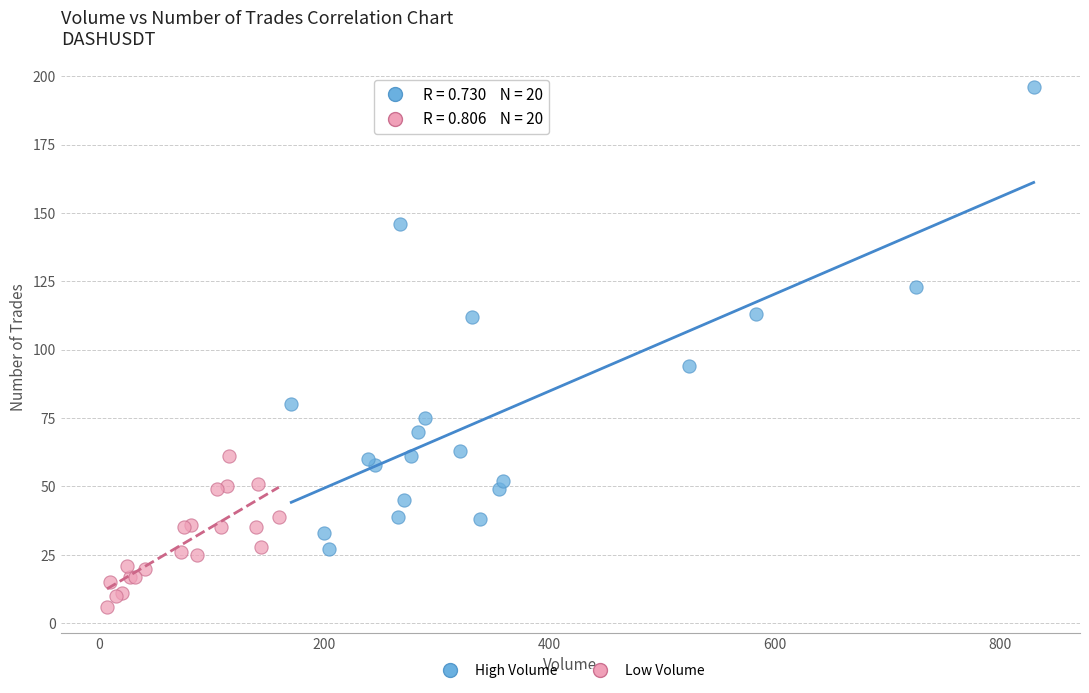

Which series reaches the maximum Y coordinate?

High Volume